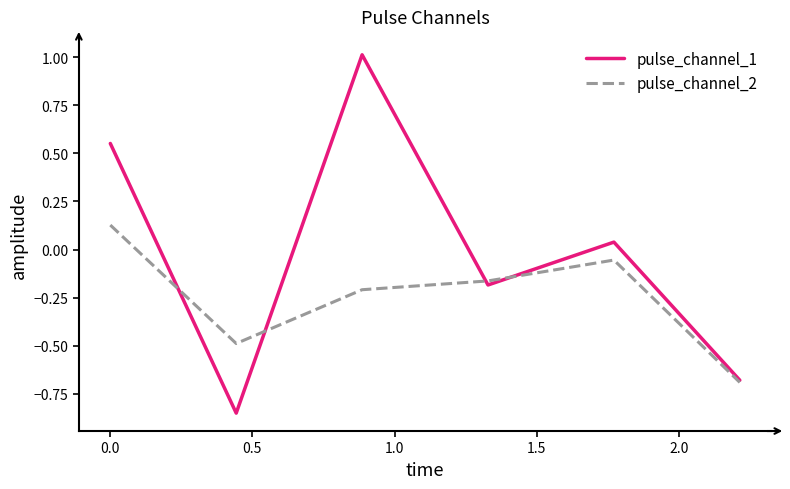

Which series has the largest total across all categories?

pulse_channel_1